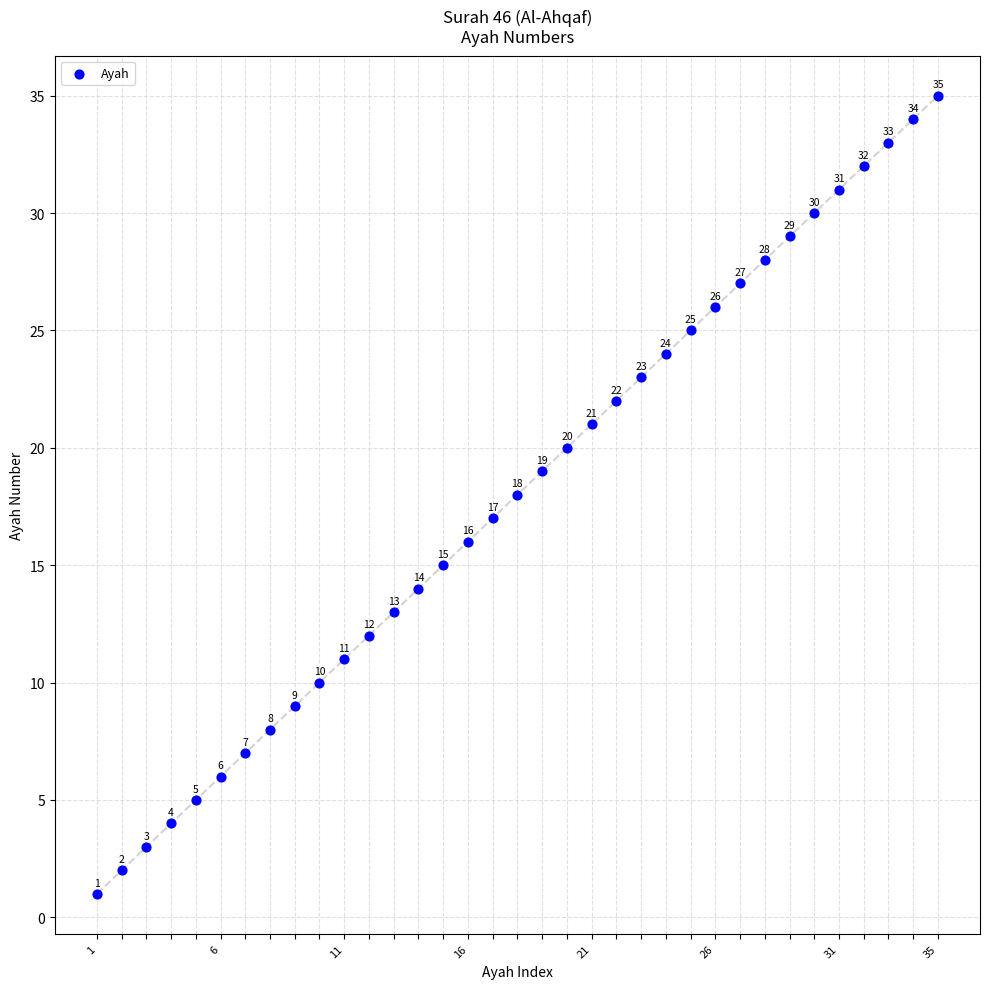

What is the range of X values (max minus min)?

34